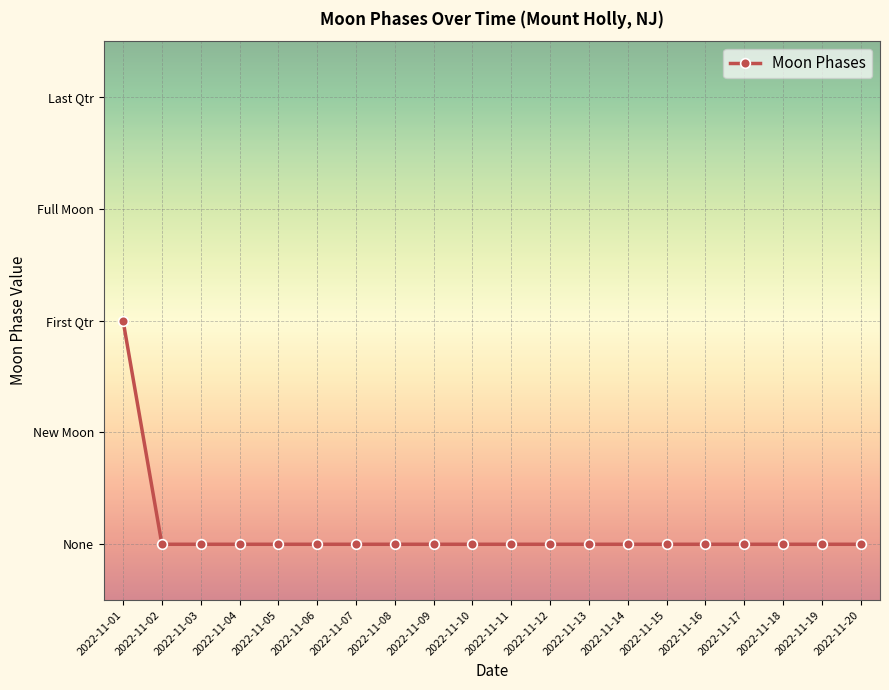

What is the difference between the maximum and minimum values?

2